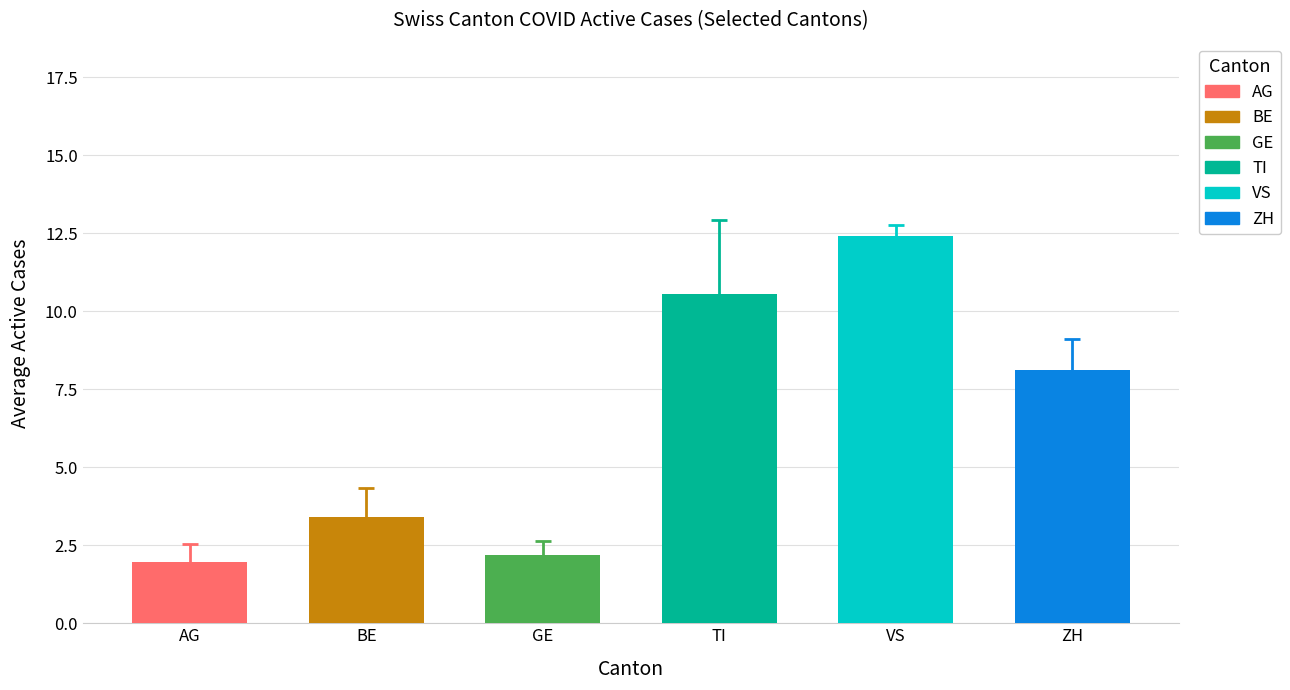

The value of TI at 2020-06-11 is 3. True or false?

False